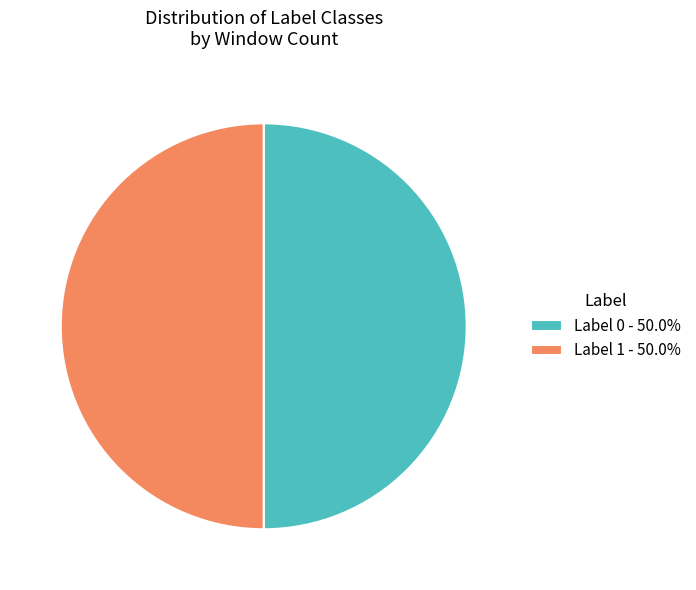

Combined, do Label 1 - 50.0% and Label 0 - 50.0% account for over 50%?

Yes